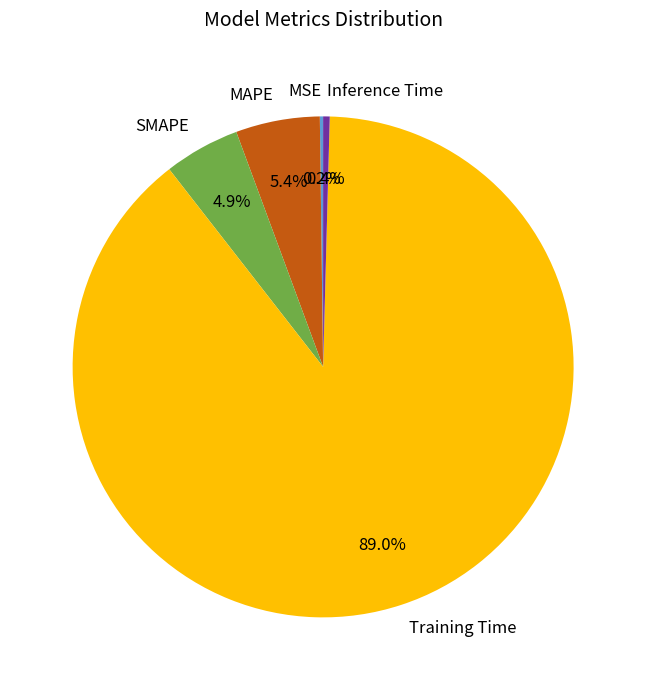

Which slice is the largest?

Training Time